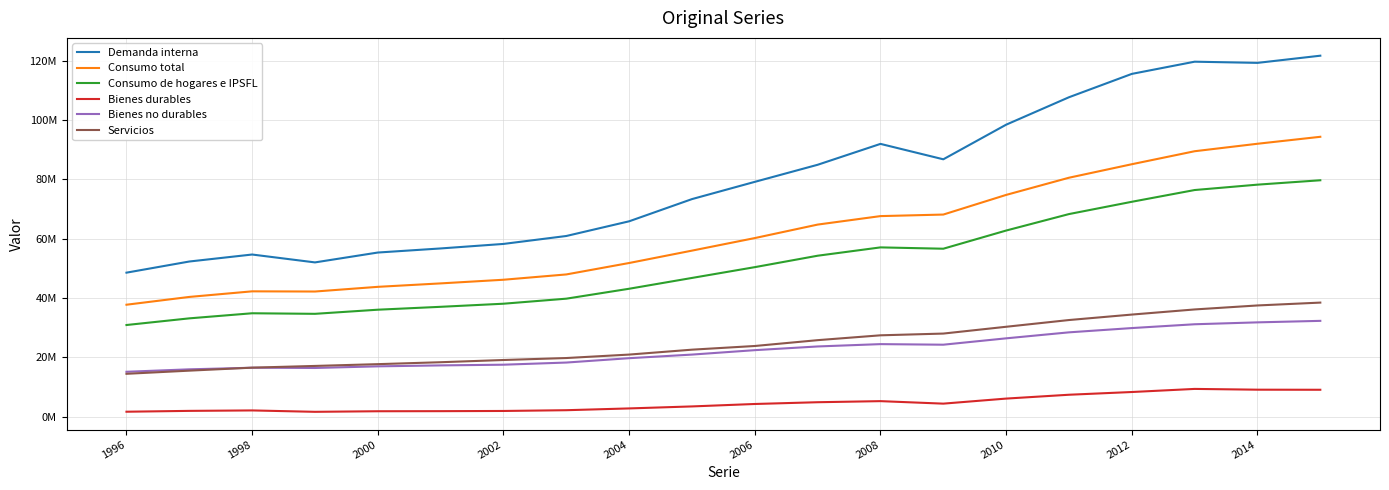

Reading left to right, what are all the values shown in this chart?

Demanda interna: 48556669	52317582	54675202	52016360	55344726	56725120	58248925	60924851	65883223	73371355	79190663	84950638	91997261	86798068	98474154	107731544	115608454	119724771	119325418	121747954
Consumo total: 37740277	40368884	42255490	42193102	43772502	44935905	46165468	47957215	51815064	55989172	60224967	64773240	67635211	68155789	74784856	80581390	85135399	89520603	92041121	94387939
Consumo de hogares e IPSFL: 30894421	33140507	34858390	34668883	36059553	37035198	38079841	39780924	43128916	46774187	50414847	54270804	57081908	56633265	62763511	68319379	72465632	76429993	78245050	79724222
Bienes durables: 1644520	1931419	2080526	1612177	1805998	1834213	1900861	2156763	2757573	3432344	4253751	4849190	5213778	4371379	6076458	7371632	8292844	9337930	9078222	9050714
Bienes no durables: 15117275	15945366	16487823	16402078	16951850	17270219	17507528	18232690	19702657	20919962	22412481	23660722	24448041	24253064	26400265	28422532	29864122	31149729	31789437	32296215
Servicios: 14437624	15499419	16510571	17090504	17692329	18343731	19092329	19756766	20921083	22576938	23818054	25784711	27420089	28008822	30301538	32574481	34417804	36146796	37491599	38456751